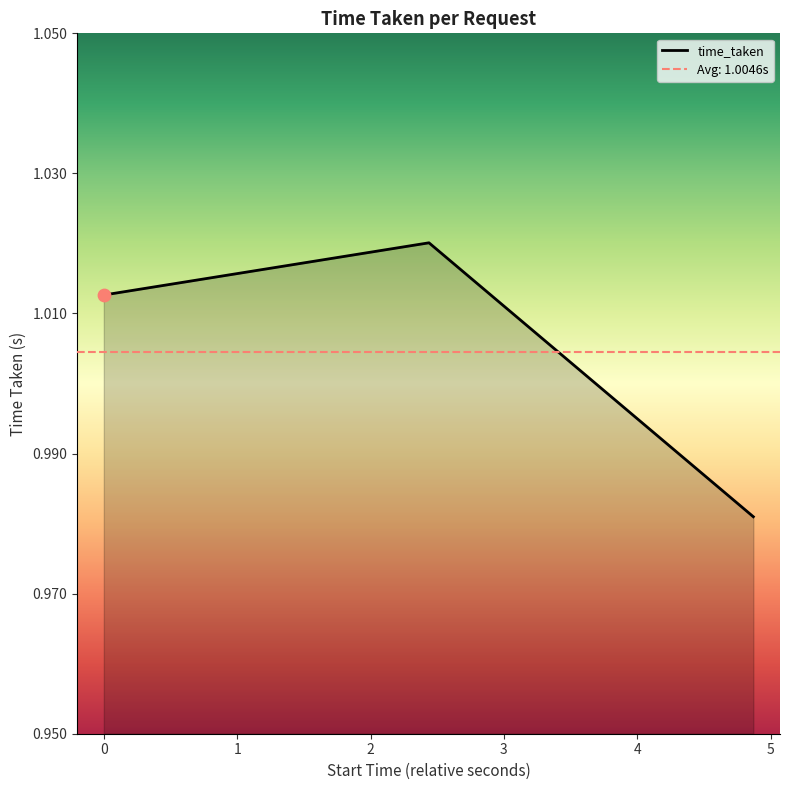

What is the ratio of the value at 1630216390.691957 to the value at 1630216388.2599366?

1.0